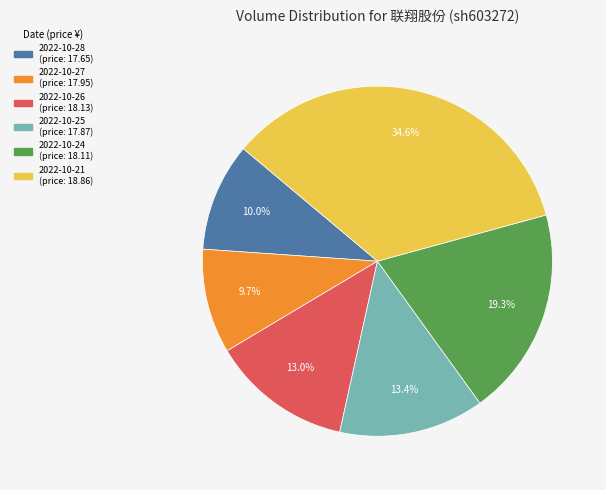

How many slices are in this pie chart?

6